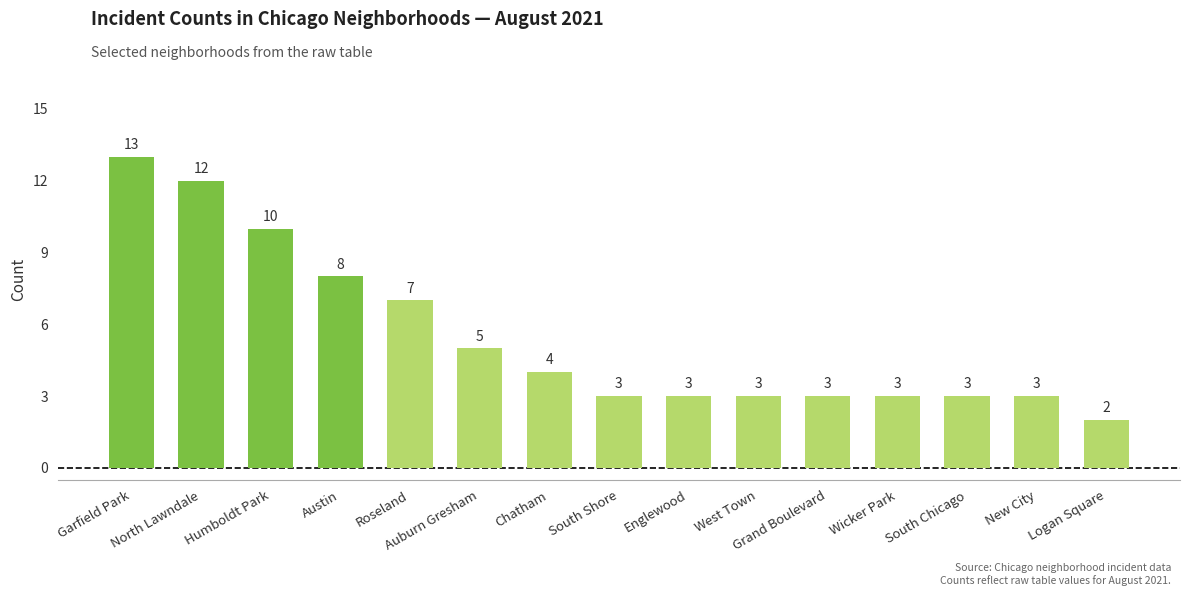

At which label does the data first exceed 3?

Garfield Park